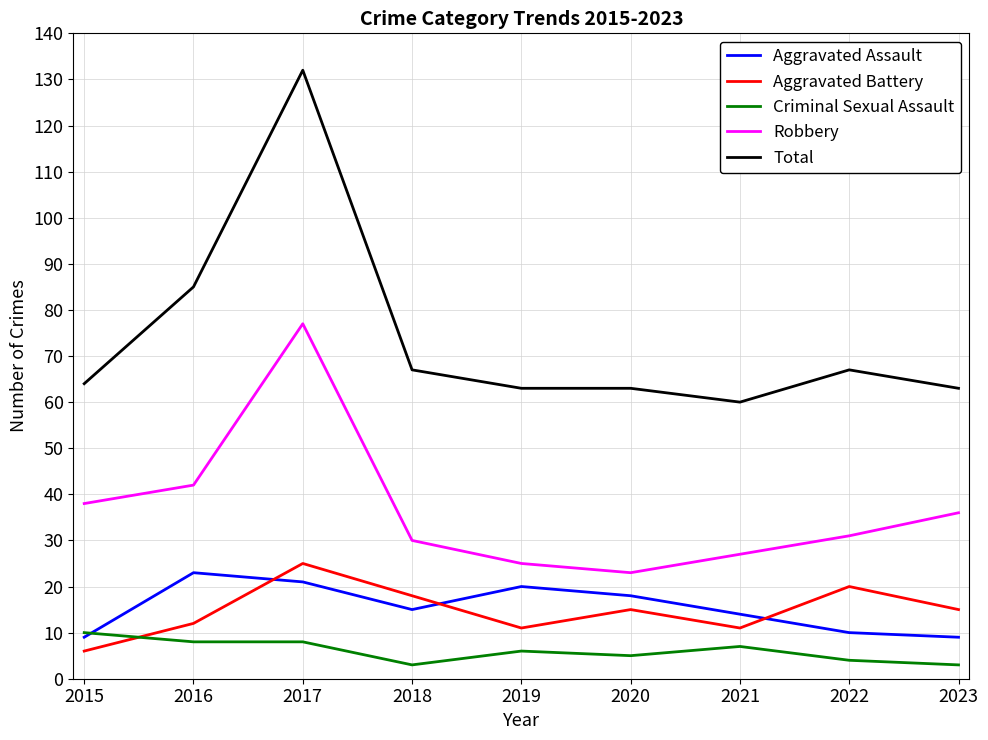

What is the difference between the second highest and second lowest values in the Criminal Sexual Assault series?

5